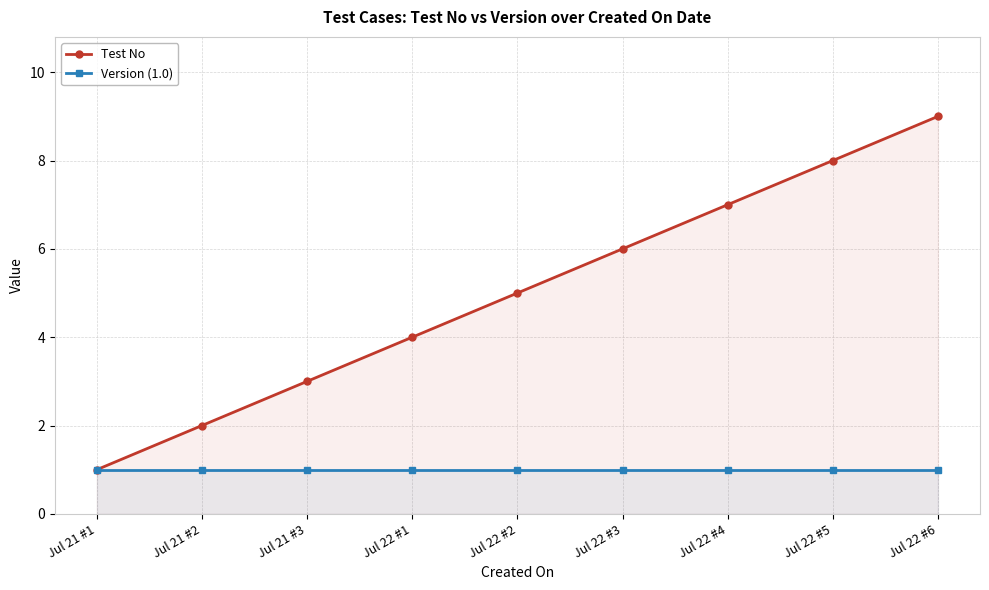

Between Jul 22 #4 and Jul 22 #2, which is larger?

Jul 22 #4